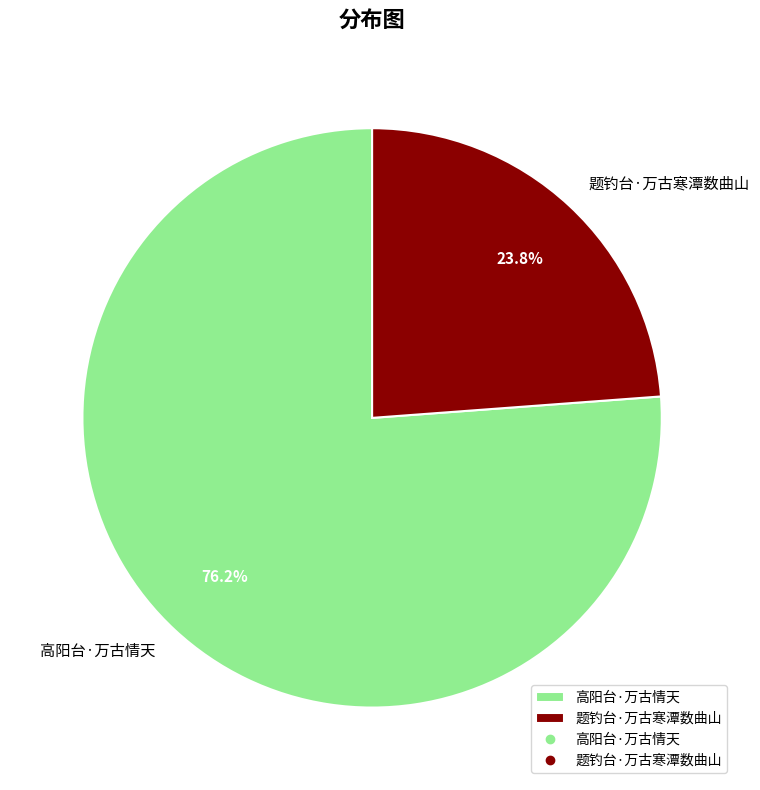

Which slice is the largest?

高阳台·万古情天